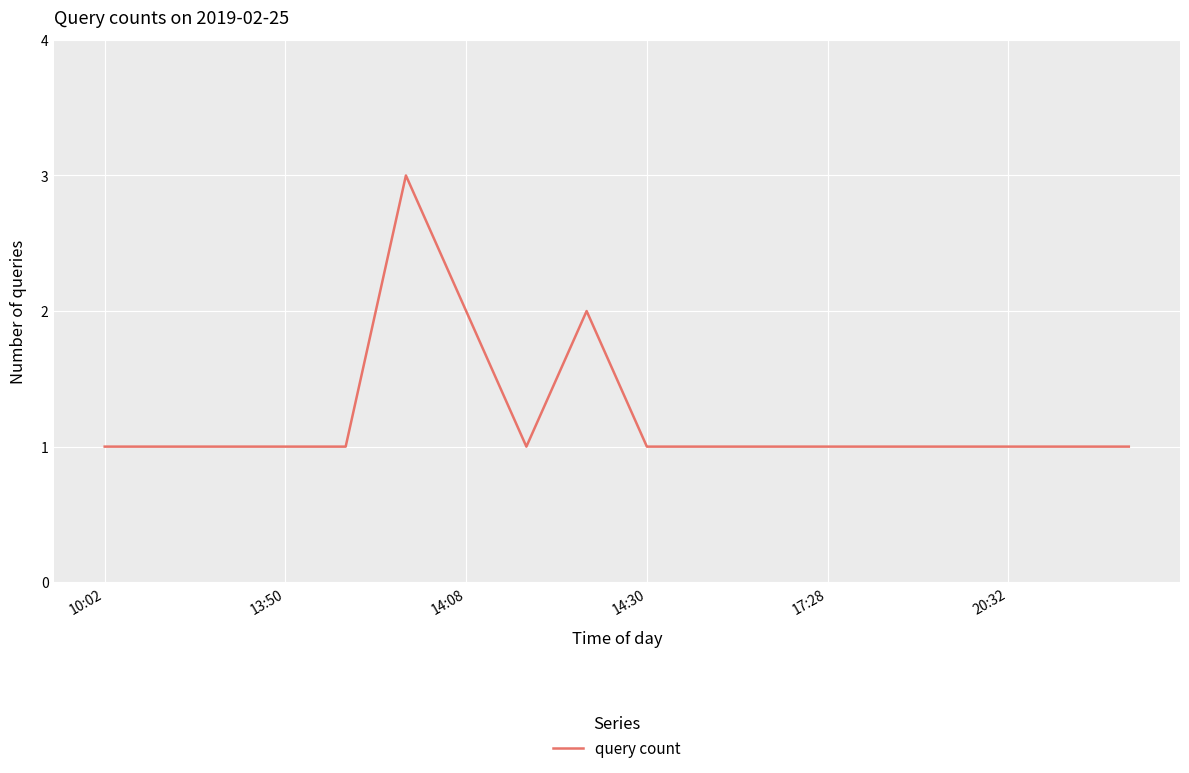

Does the chart have visible grid lines?

Yes